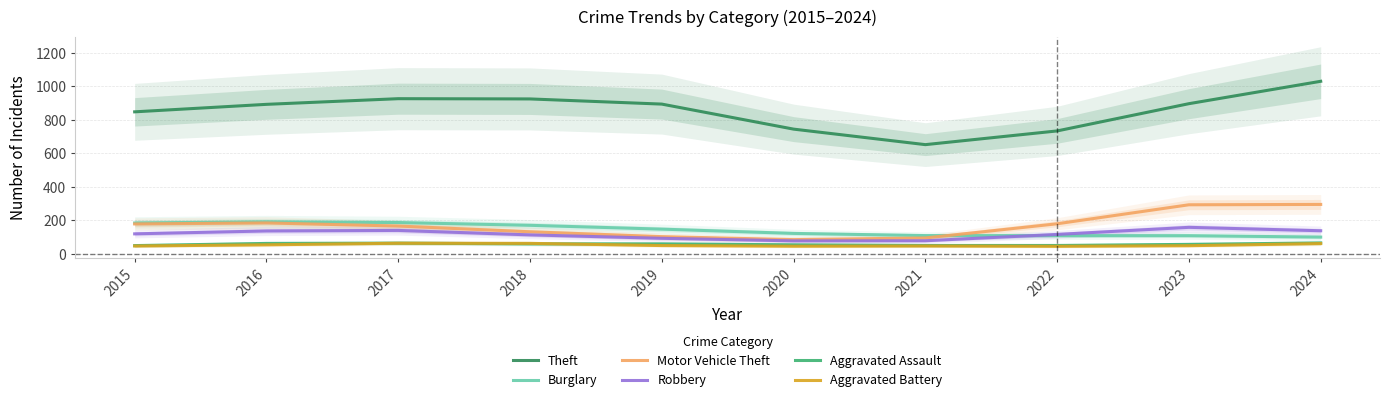

Between 2020 and 2023, which is larger?

2023